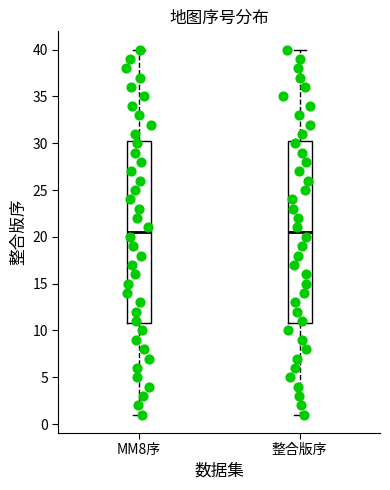

Reading left to right, transcribe this box plot: for each box, give where its median line is, the range the box spans, and where its two whiskers end, as read against the y-axis. The values are not printed on the chart, so give them approximately, as read against the axis.

MM8序: median 20.5, box 11.0 to 30.5, whiskers 1.0 to 40.0
整合版序: median 20.5, box 11.0 to 30.5, whiskers 1.0 to 40.0